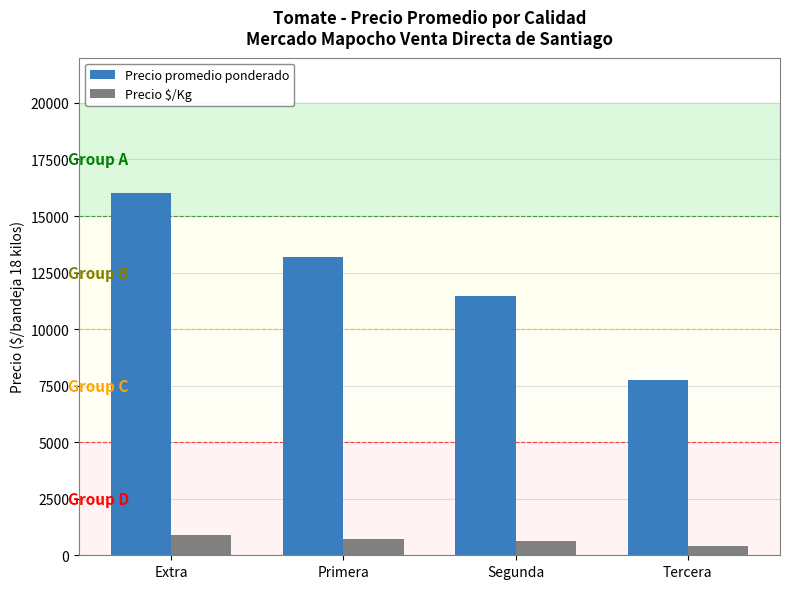

Reading left to right, what are all the values shown in this chart?

Precio promedio ponderado: Extra=15997	Primera=13173	Segunda=11464	Tercera=7755
Precio $/Kg: Extra=888	Primera=732	Segunda=637	Tercera=431